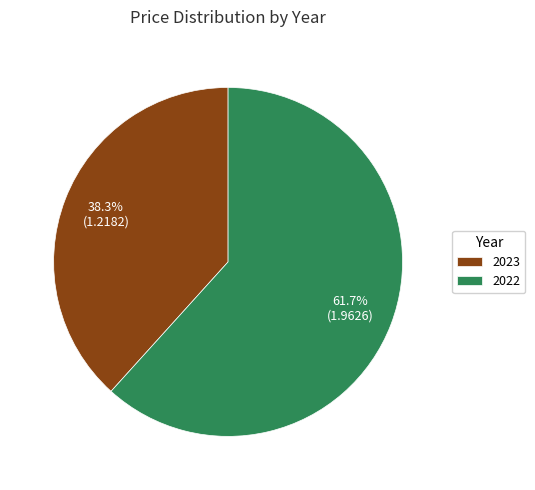

What is the ratio of the value at 2023 to the value at 2022?

0.6